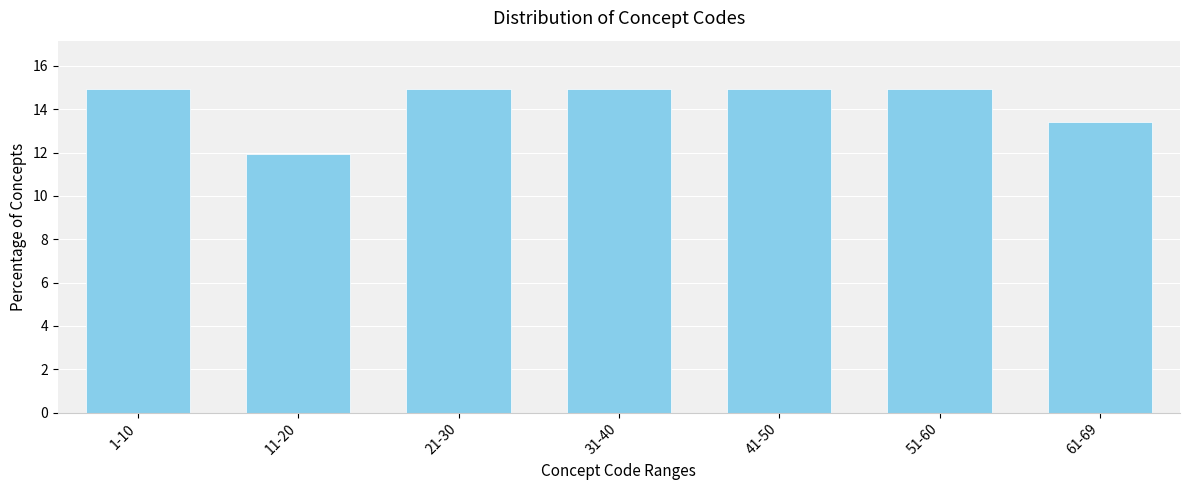

Reading left to right, what are all the values shown in this chart?

14.9	11.9	14.9	14.9	14.9	14.9	13.4